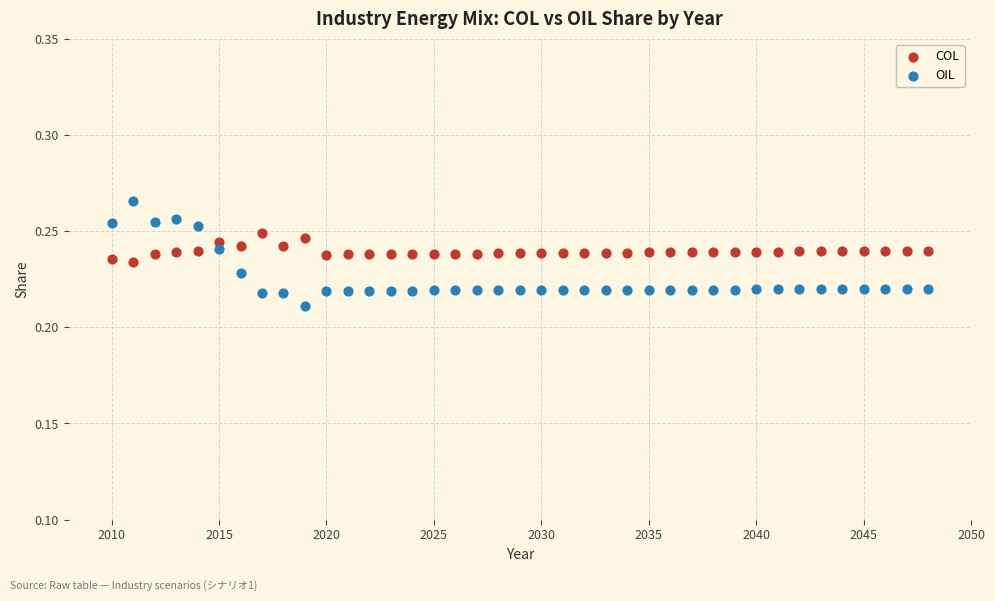

Which series has the largest Y range (max minus min)?

OIL